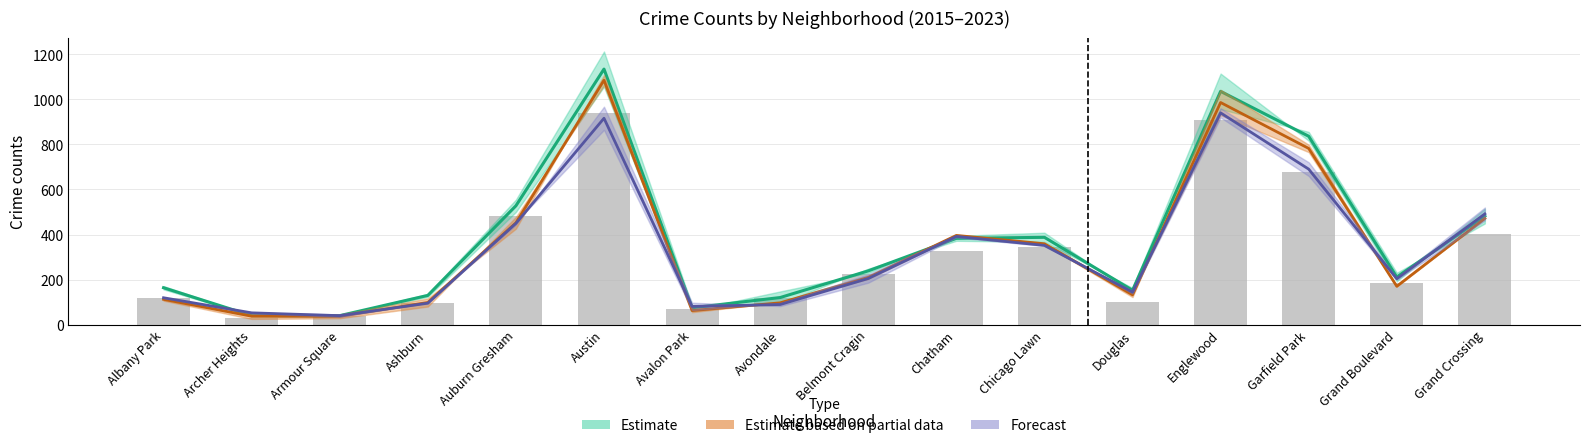

What is the total value across all series at Douglas?

530.0